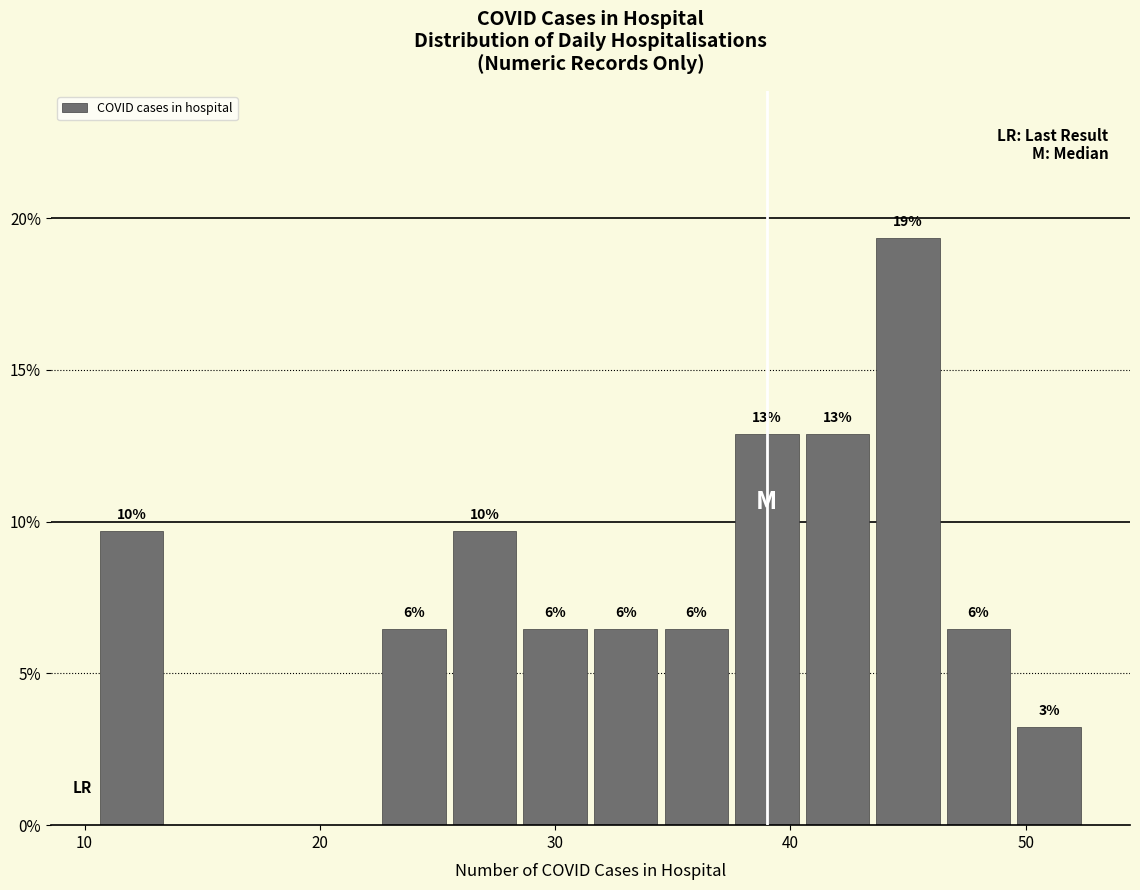

Around what value on the x-axis is the tallest bar? Give the approximate position of its centre, as read against the axis.

45